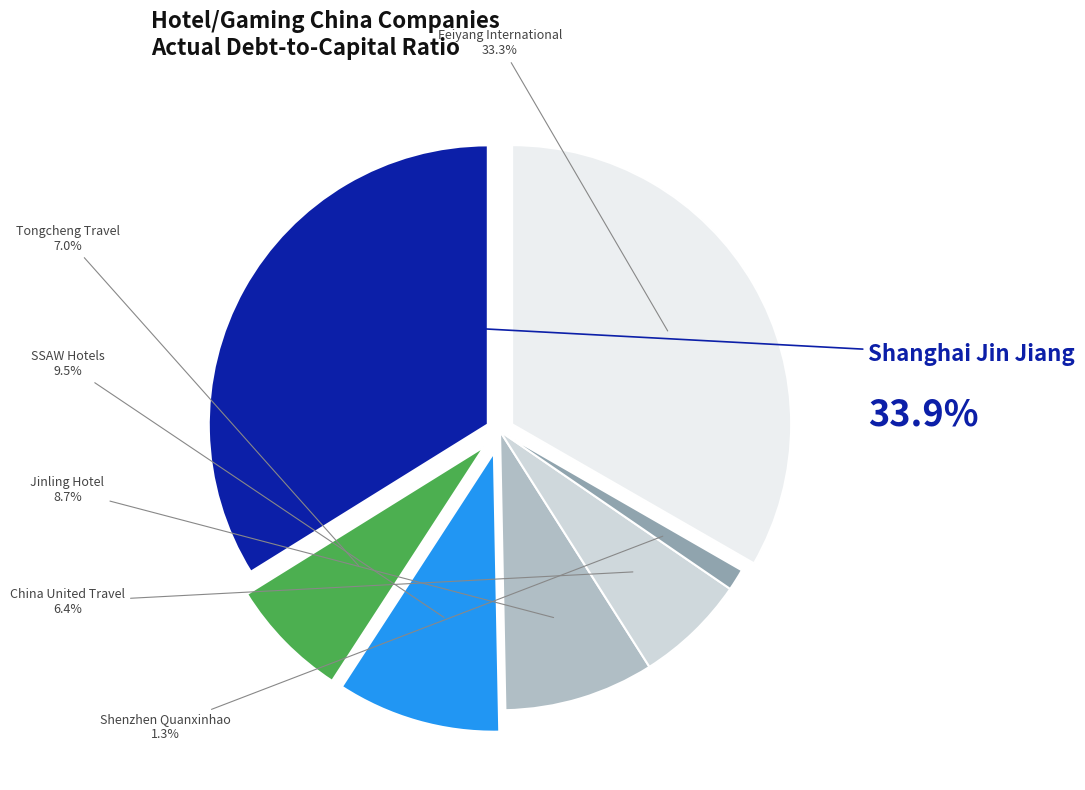

Count the number of slices in the pie.

7